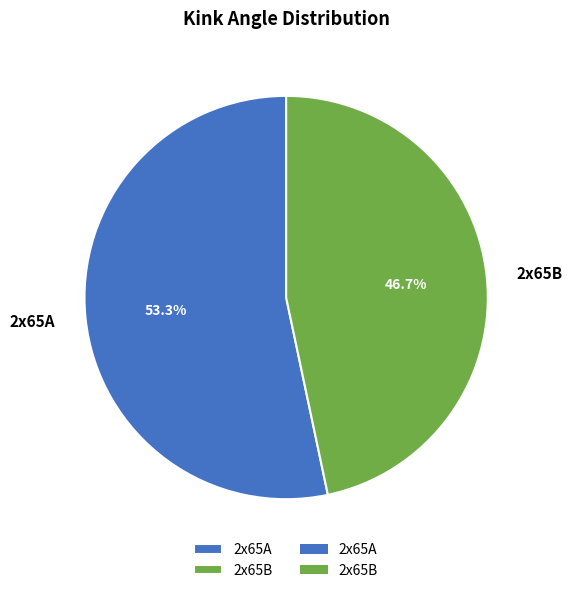

Count the number of slices in the pie.

2